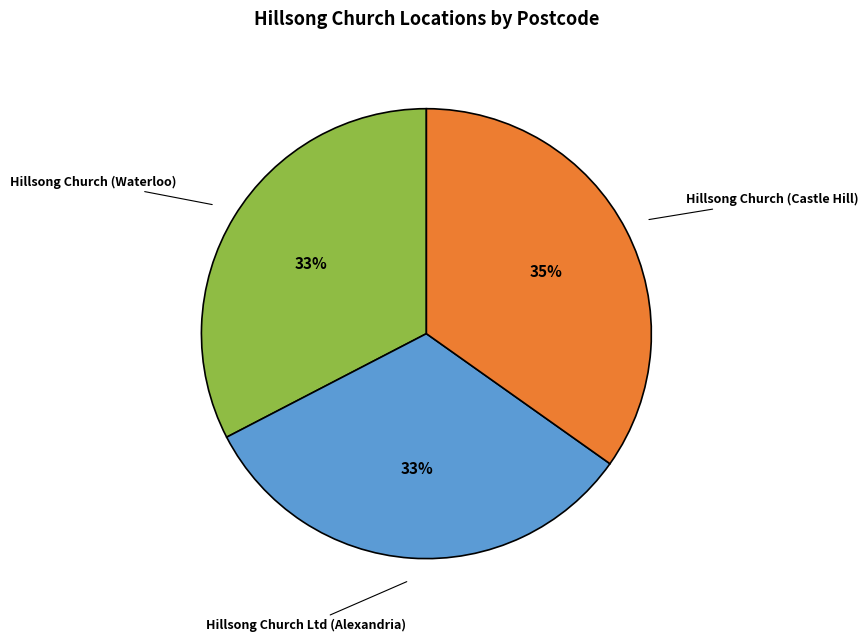

To the nearest percent, what is the difference between the largest and smallest slice percentages?

2%